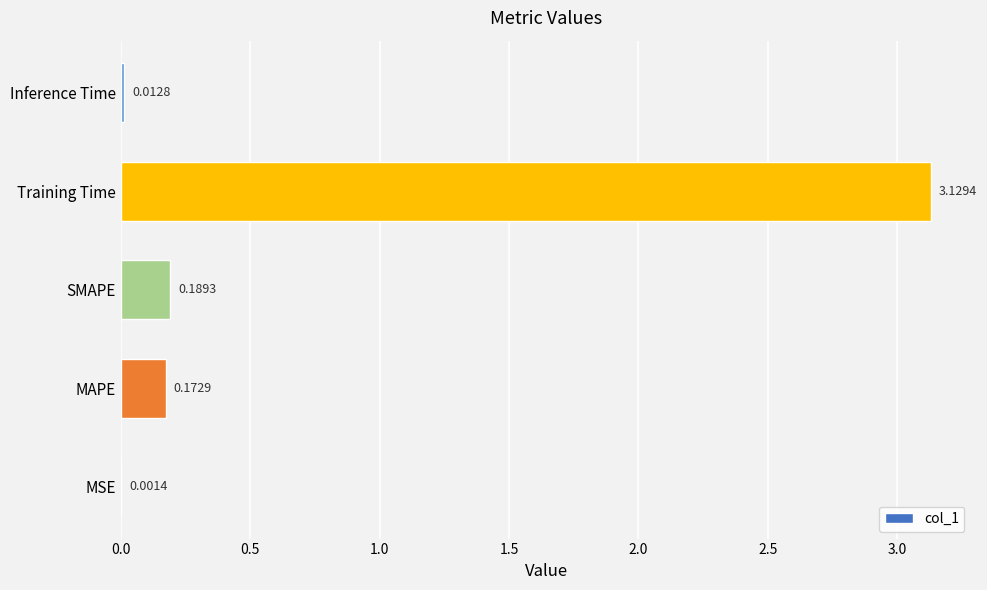

What is the change in value from MSE to MAPE?

+0.2